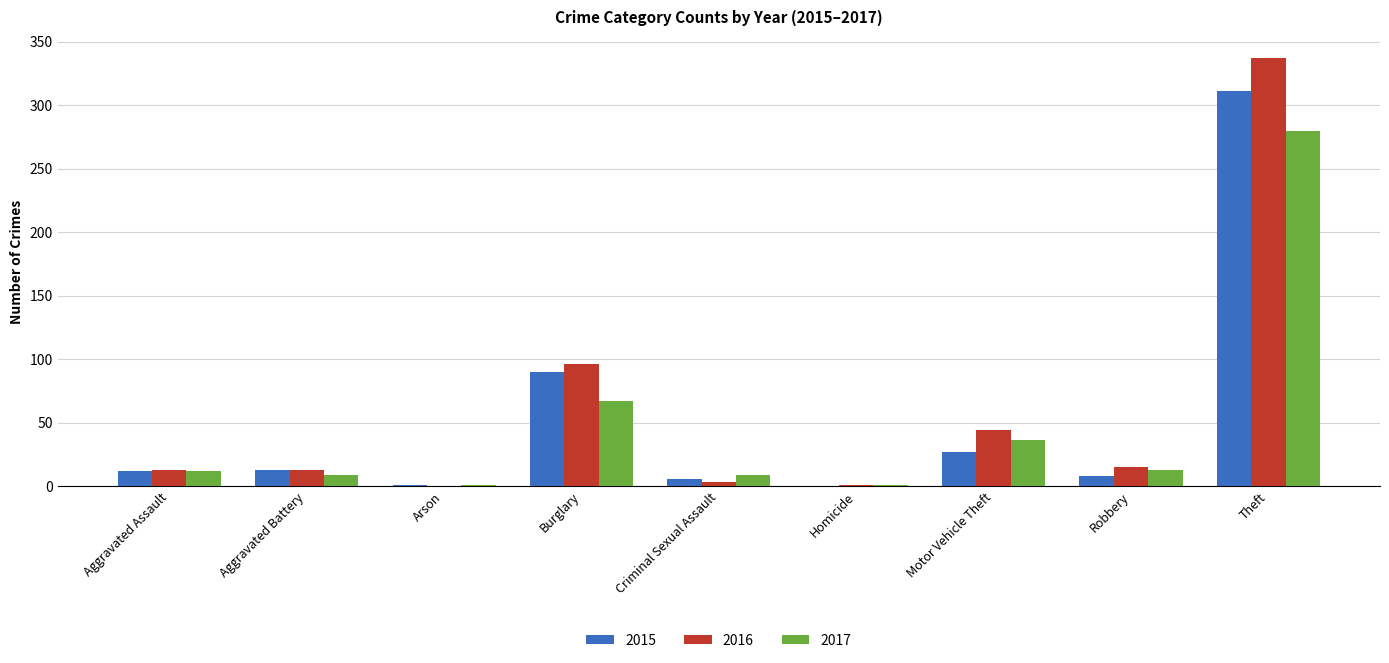

Which category has the highest value in the 2015 series?

Theft